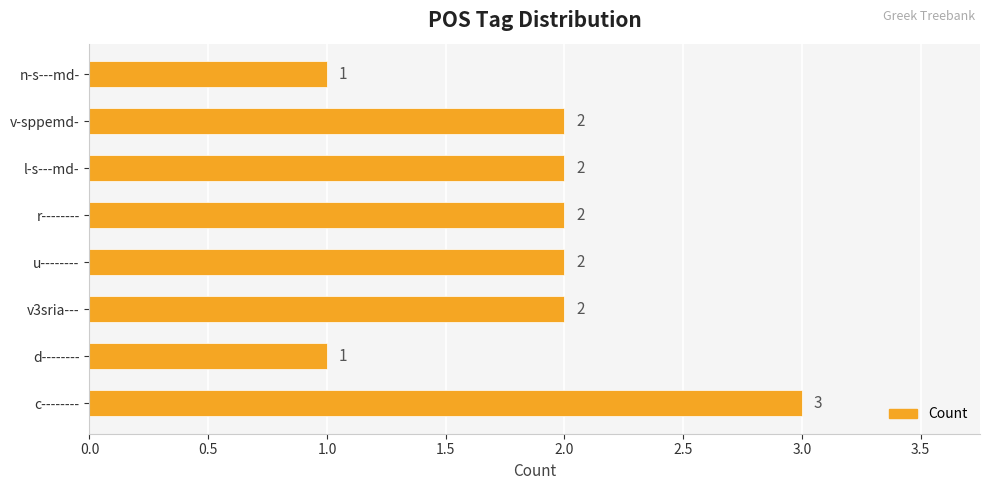

What is the sum of all values?

15